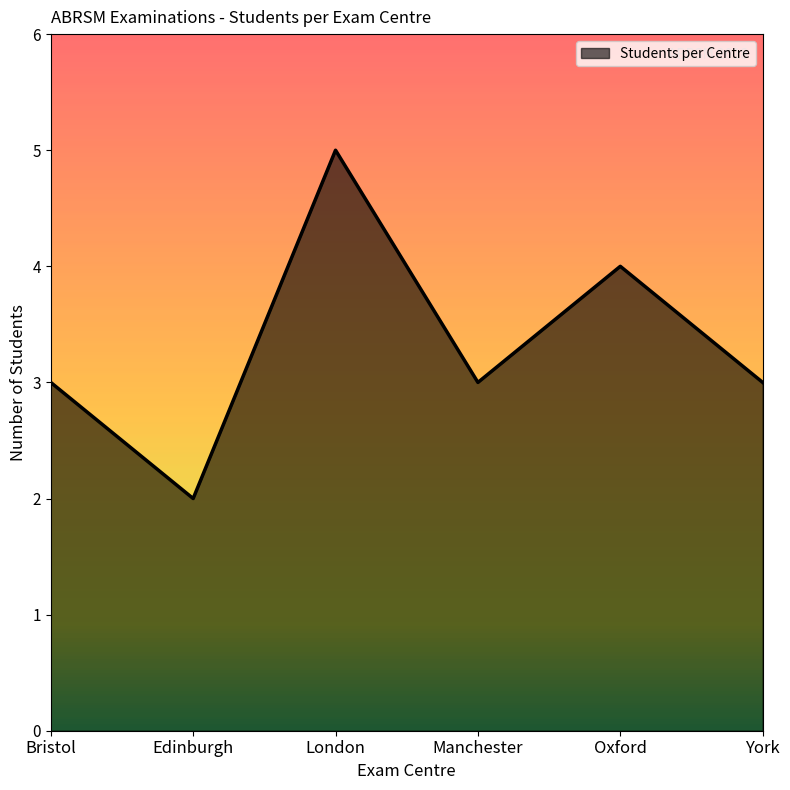

Which category has the highest value across all series?

London